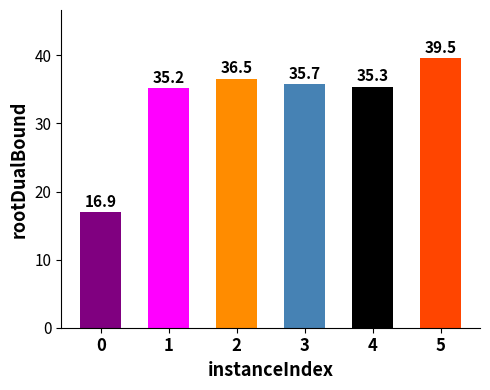

Approximately how many times larger is the value at 5 compared to 4?

1.1